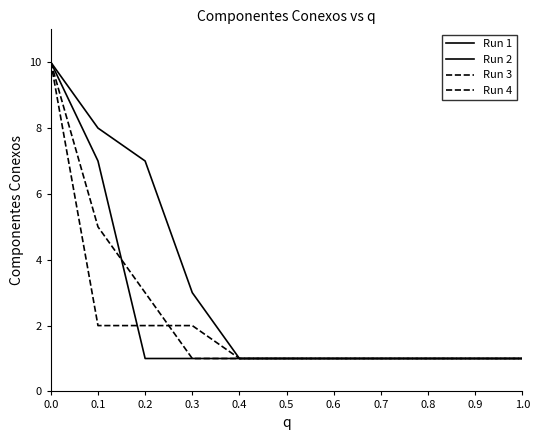

How many lines are shown in the chart?

4